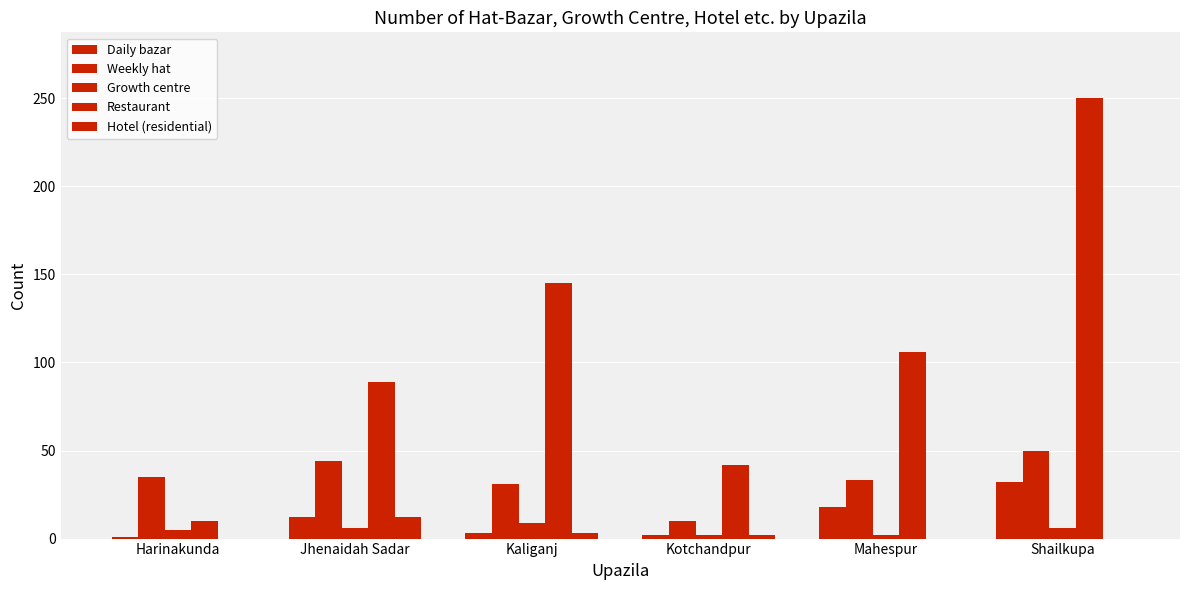

What is the sum of all Growth centre values?

30